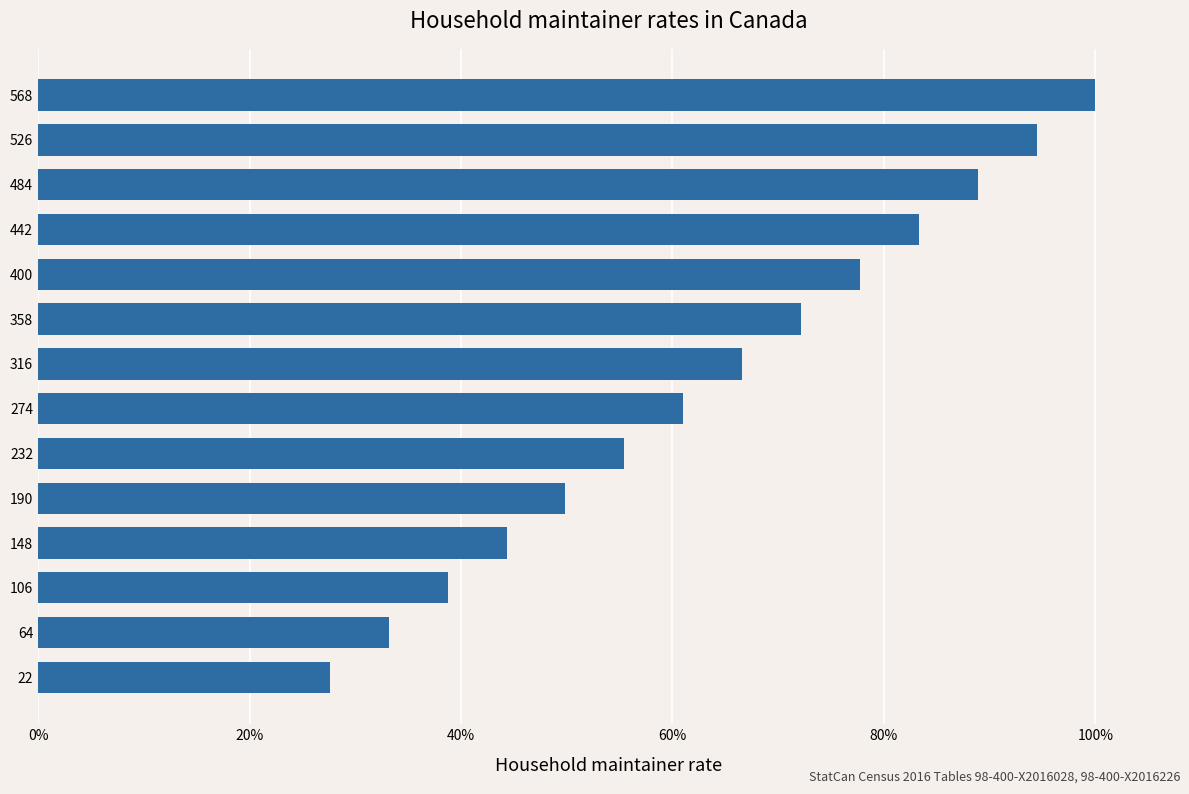

Does the chart contain any negative values?

No